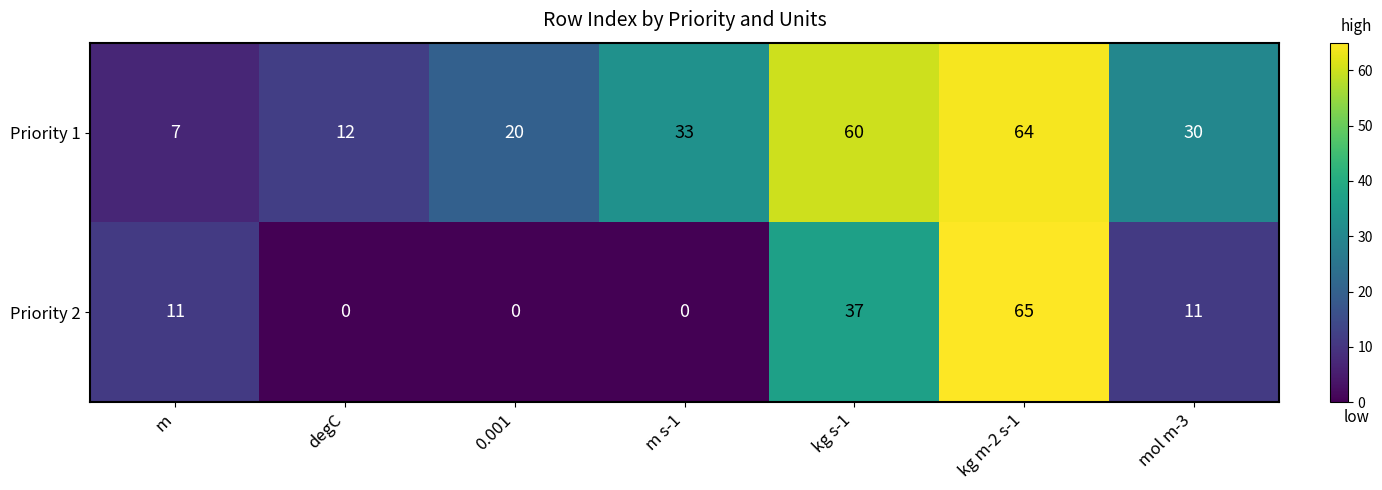

What is the maximum value shown in the chart?

65